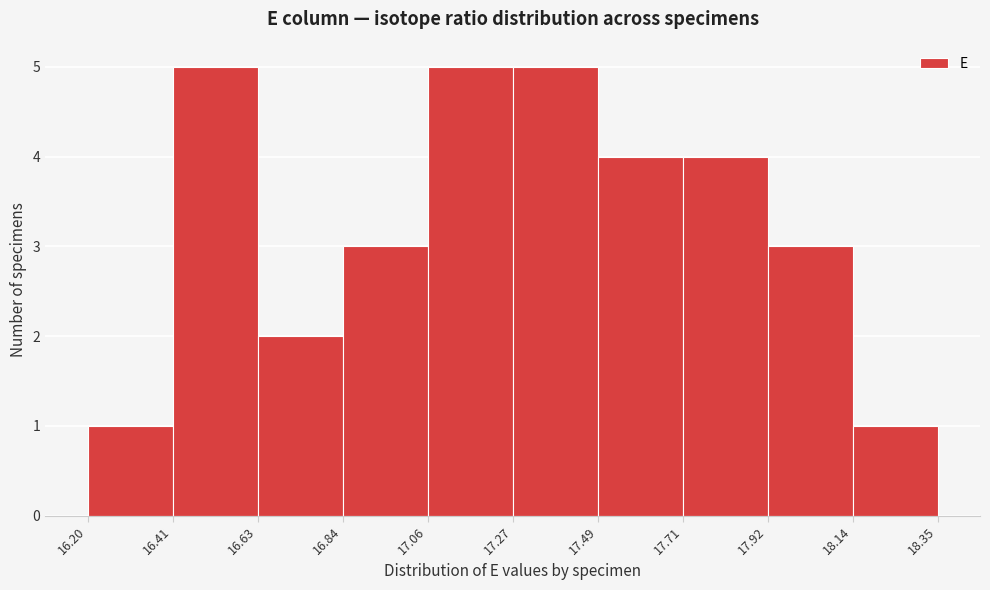

Reading left to right, transcribe this chart: for each bar, give the range it covers on the x-axis and its height. The values are not printed on the chart, so give them approximately, as read against the axis.

16.20 to 16.41: 1
16.41 to 16.63: 5
16.63 to 16.84: 2
16.84 to 17.06: 3
17.06 to 17.27: 5
17.27 to 17.49: 5
17.49 to 17.71: 4
17.71 to 17.92: 4
17.92 to 18.14: 3
18.14 to 18.35: 1